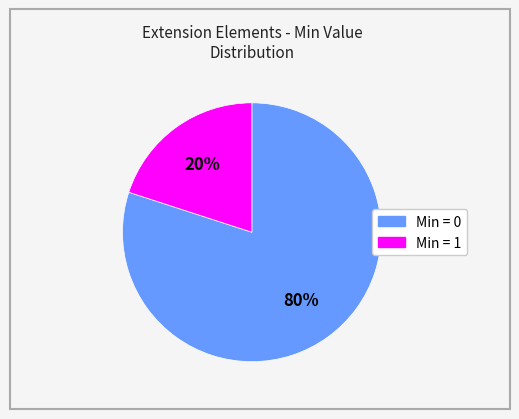

To the nearest percent, what is the difference between the largest and smallest slice percentages?

60%